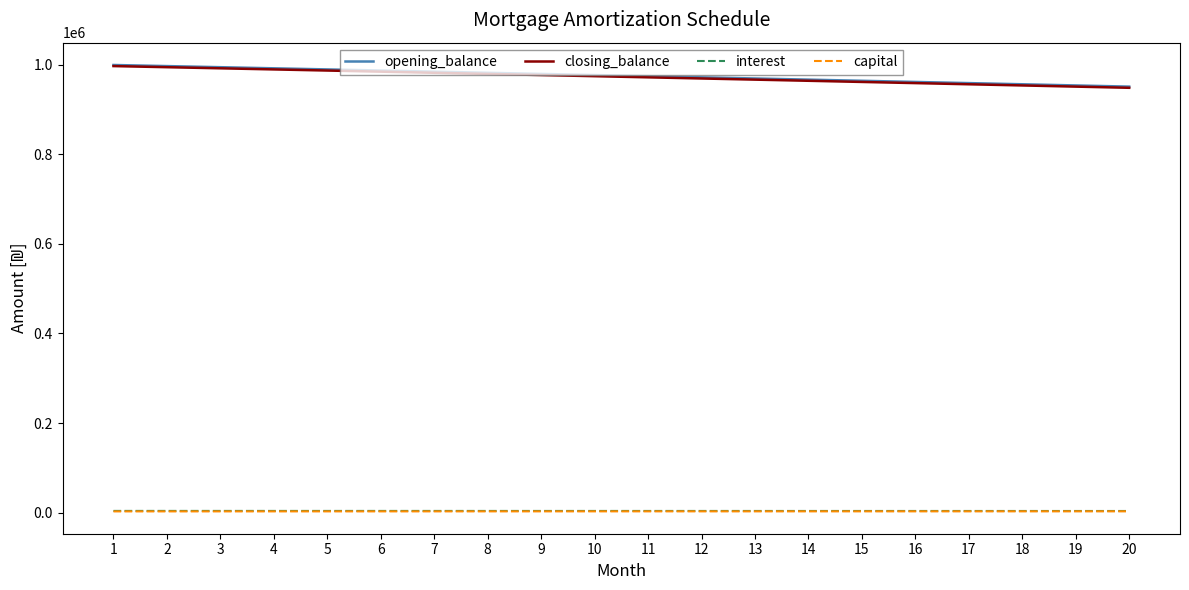

Is it true that capital equals 2589.0 at 15?

True